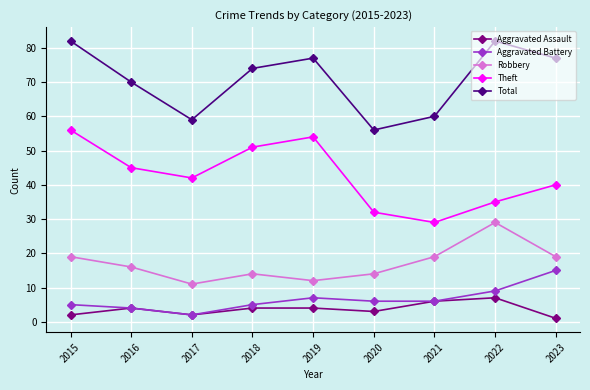

The Theft series shows 29 at 2021. True or false?

True